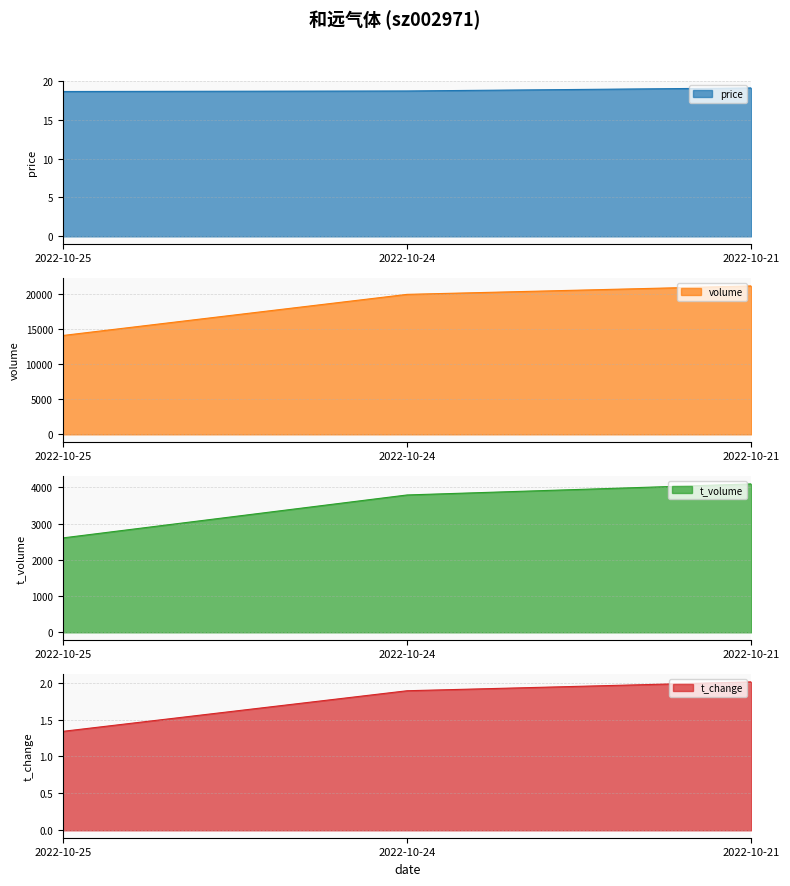

The t_change series shows 2.0 at 2022-10-25. True or false?

False